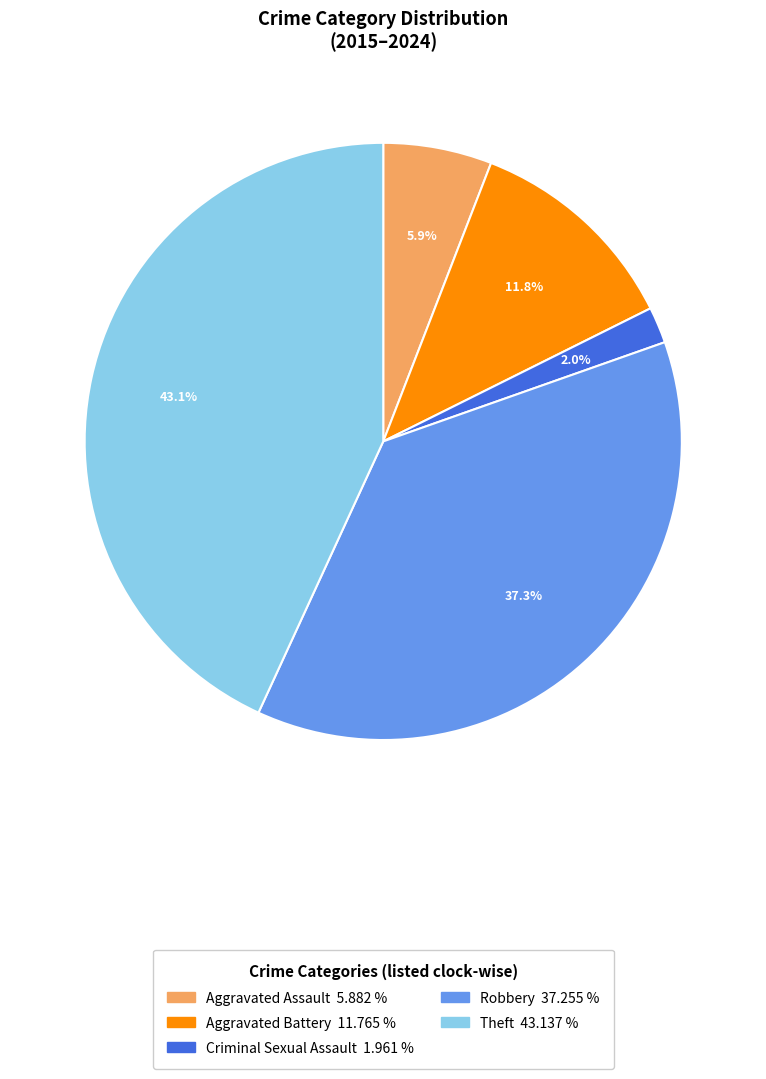

To the nearest percent, what is the difference between the Aggravated Assault and Criminal Sexual Assault slice percentages?

4%